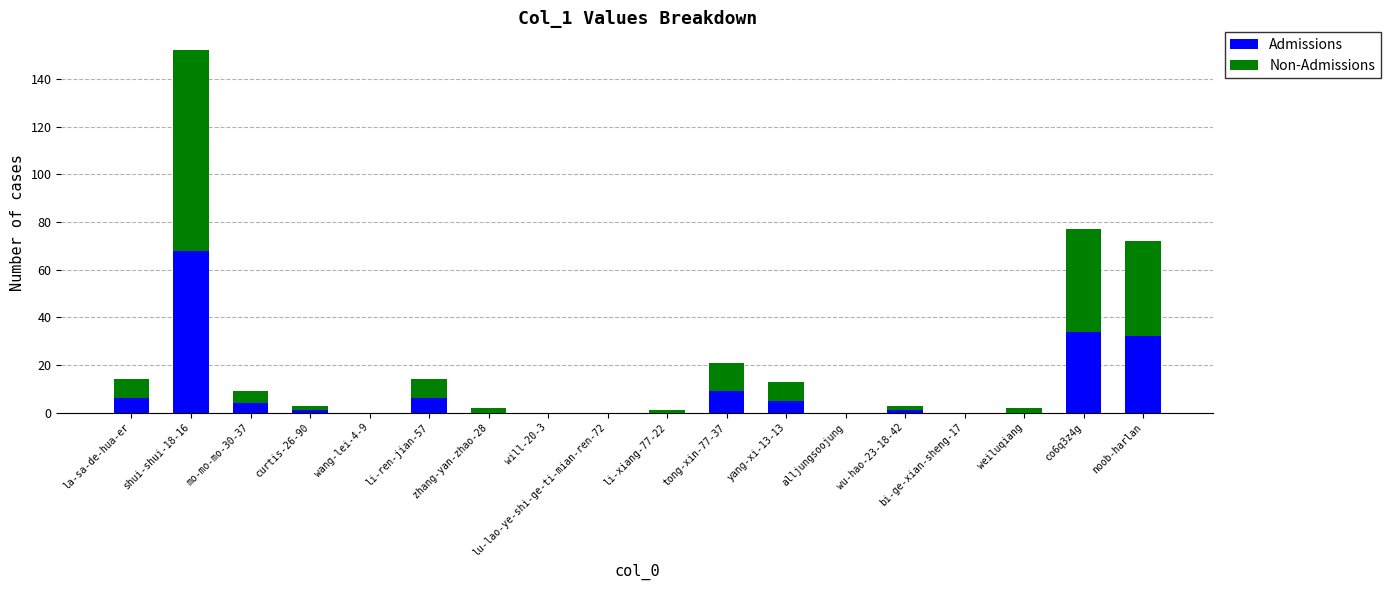

What is the sum of the Admissions values at li-ren-jian-57 and wang-lei-4-9?

6